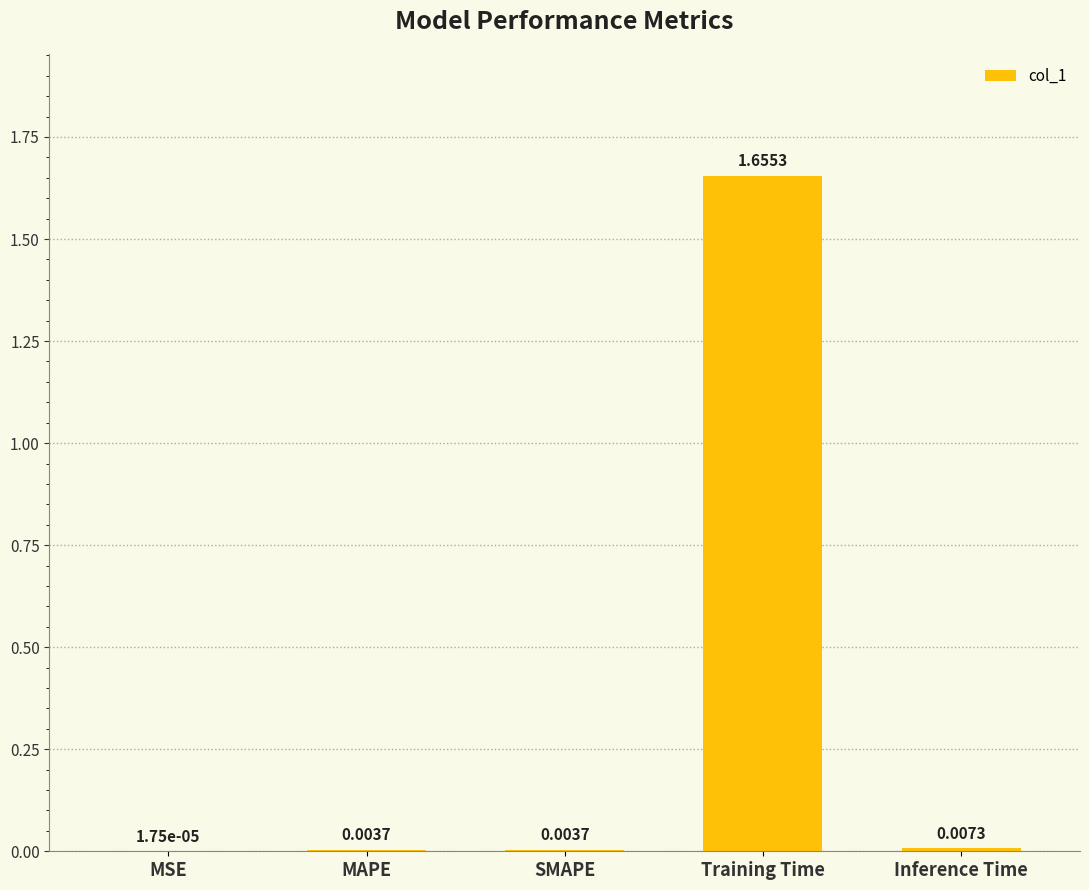

At which category does the chart reach its peak across all series?

Training Time